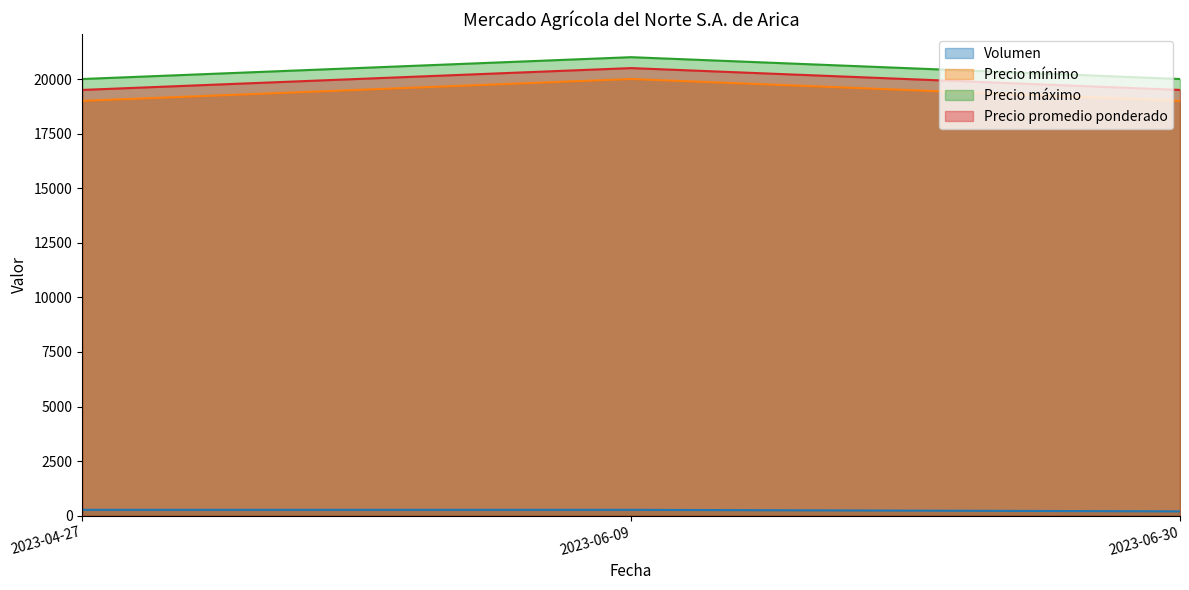

What is the difference between the highest and lowest values at 2023-04-27?

19730